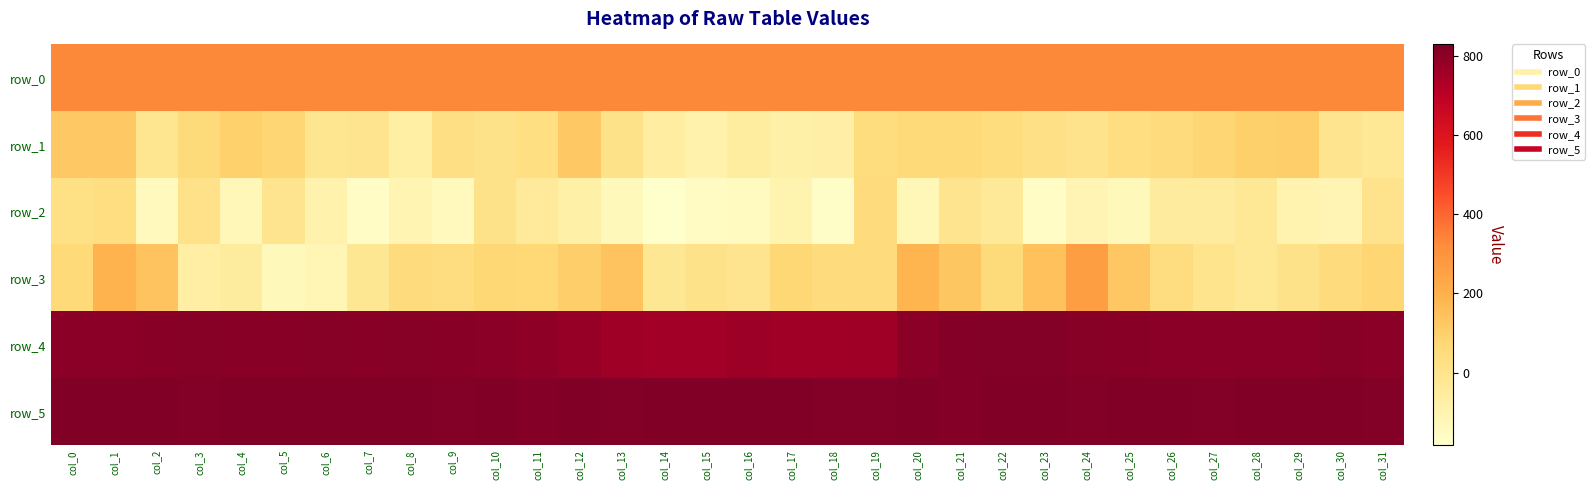

How many values in row_1 are below zero?

11